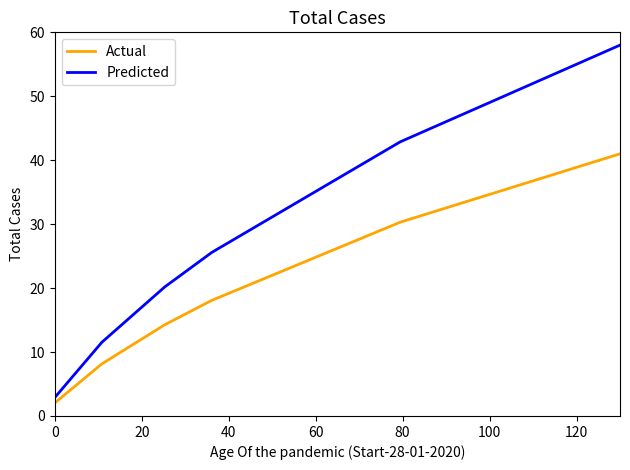

What is the difference between the second highest and second lowest values in the Predicted series?

51.2